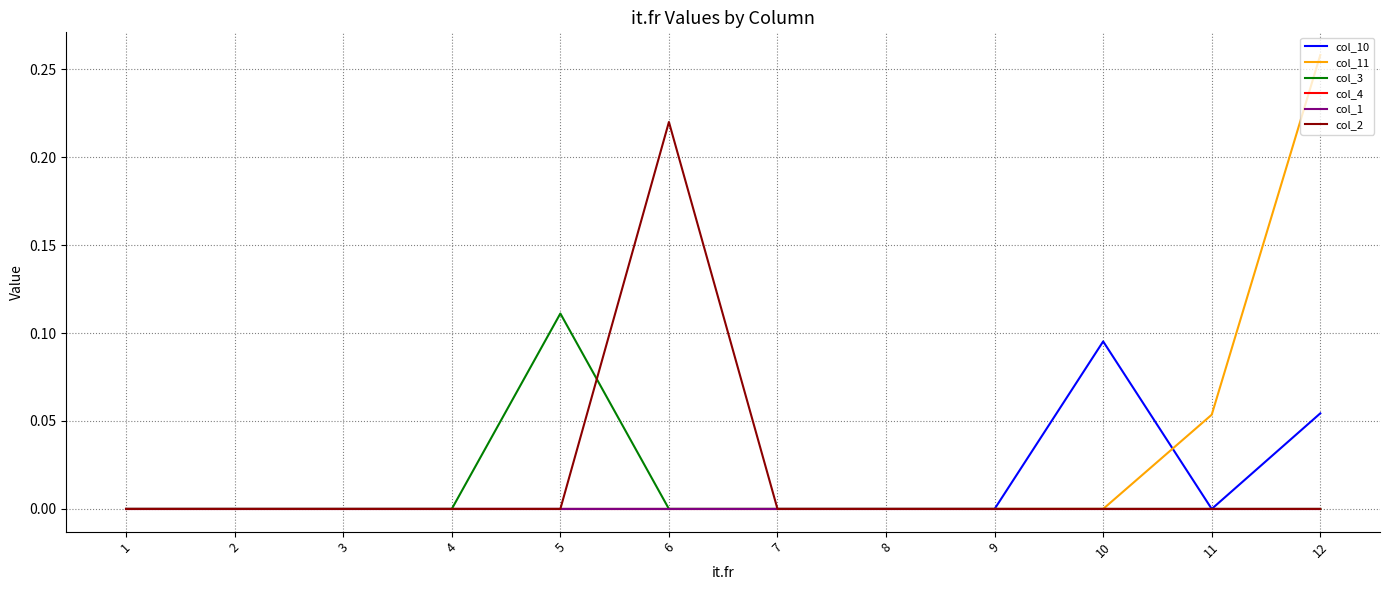

True or false: col_4 has more than 0 interior local peaks.

False